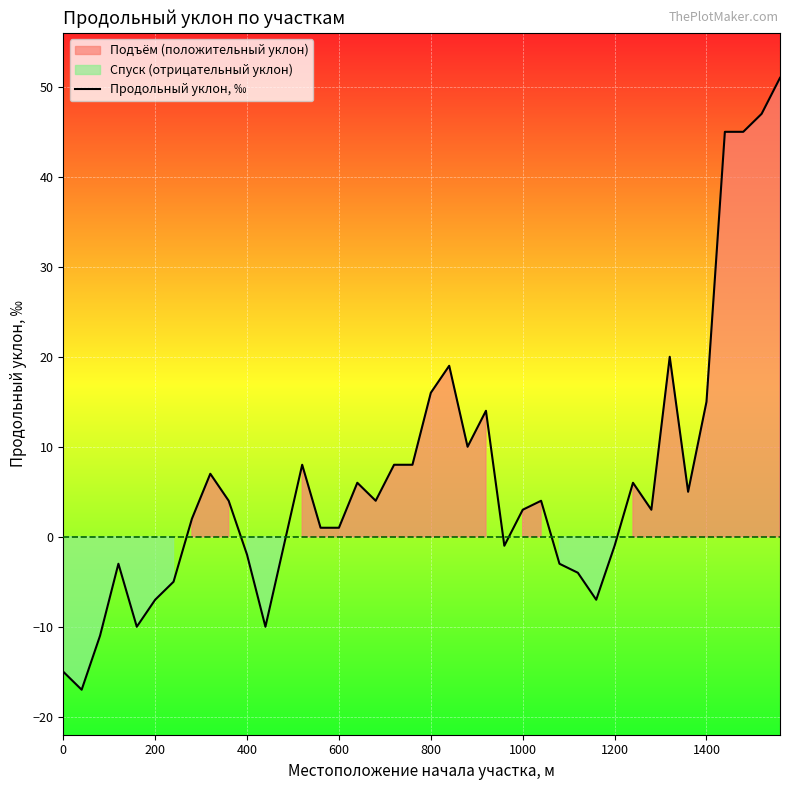

Reading left to right, extract all data points from this chart.

-15	-17	-11	-3	-10	-7	-5	2	7	4	-2	-10	-1	8	1	1	6	4	8	8	16	19	10	14	-1	3	4	-3	-4	-7	-1	6	3	20	5	15	45	45	47	51